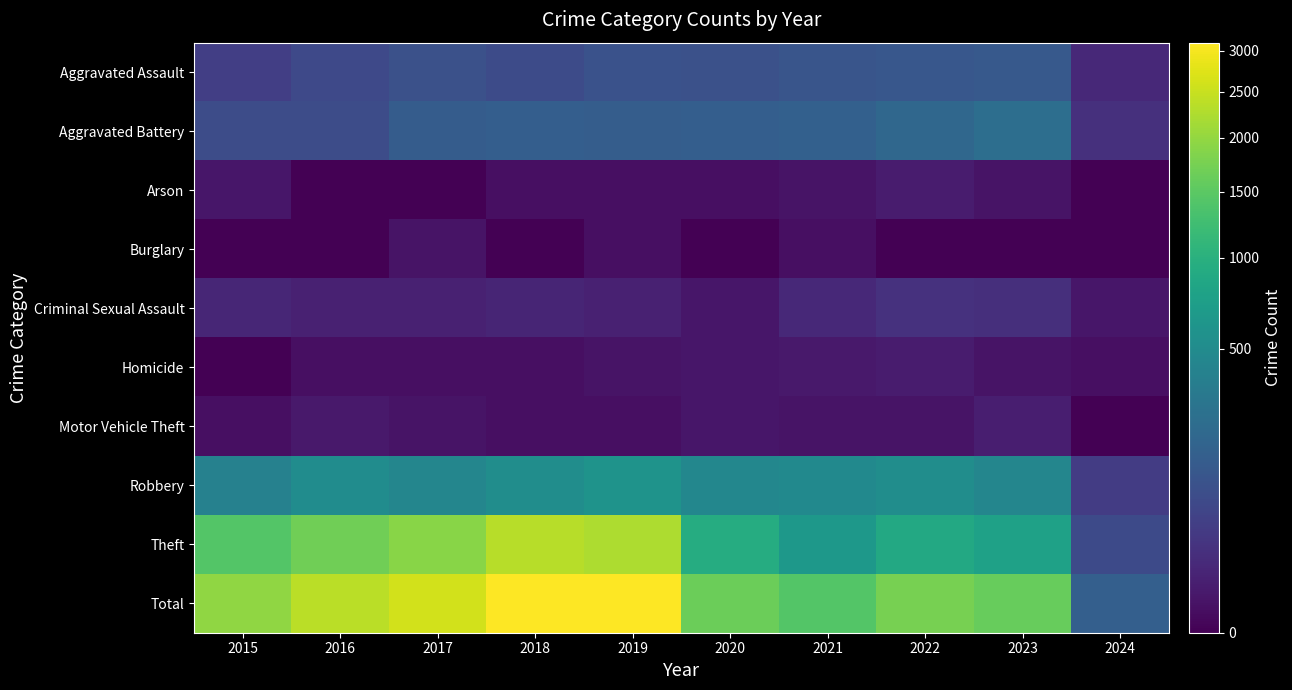

Count the number of data series in this chart.

10